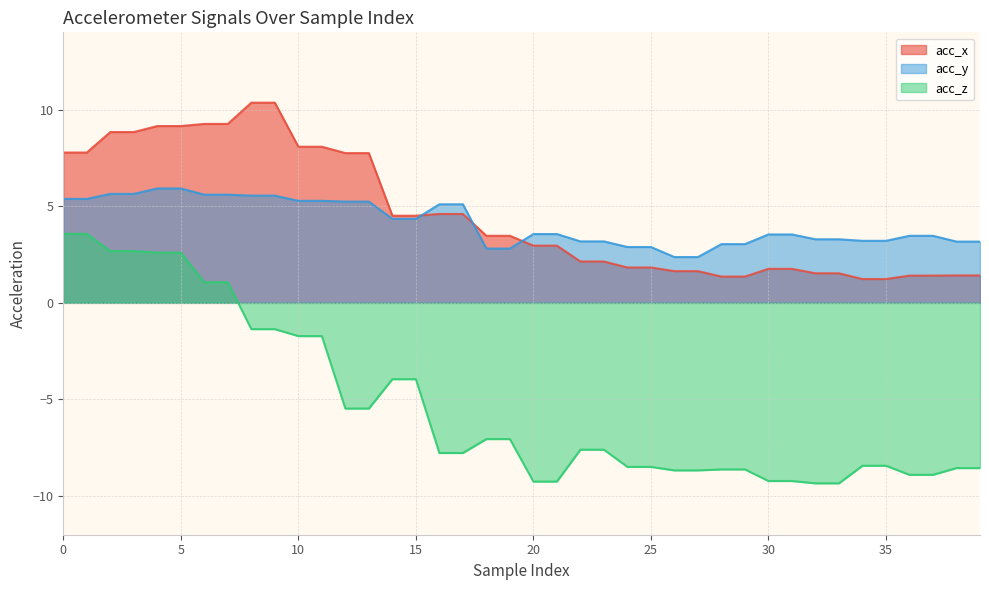

True or false: acc_y has more than 2 points higher than both neighbors.

False